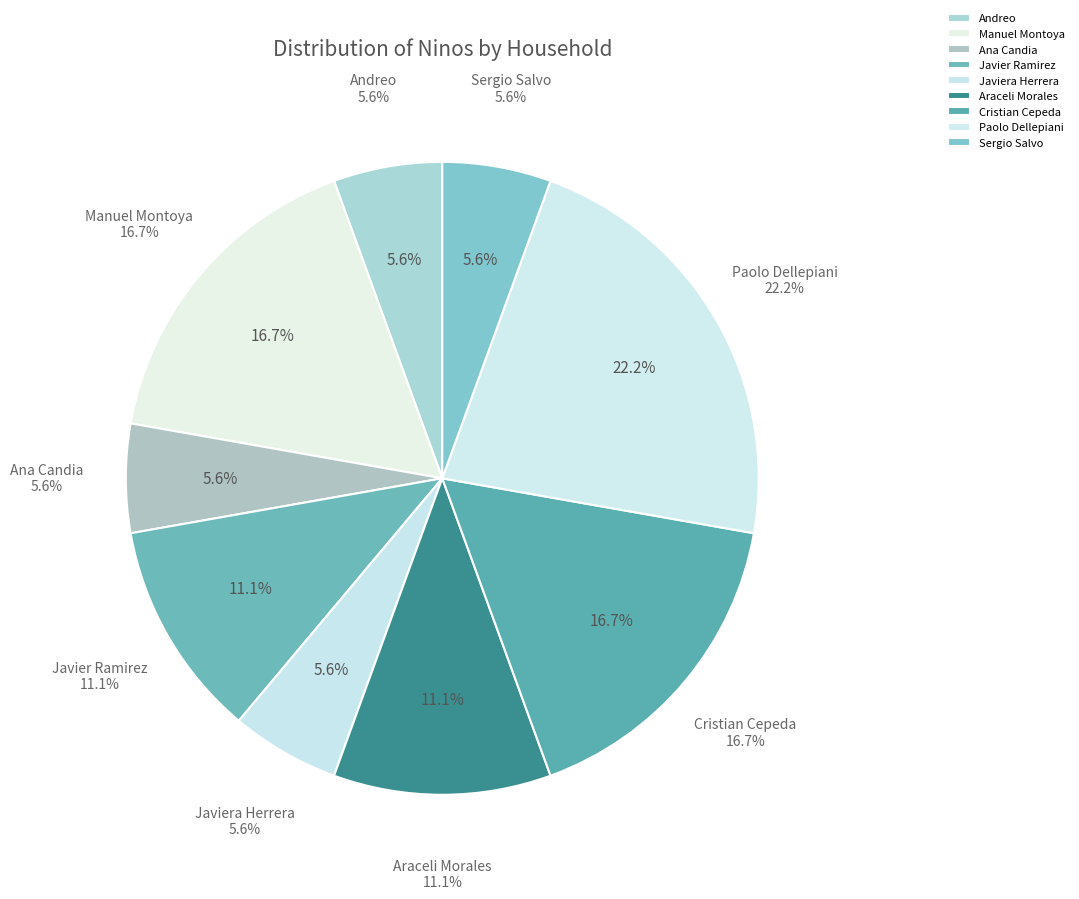

To the nearest percent, what portion does Andreo represent?

6%